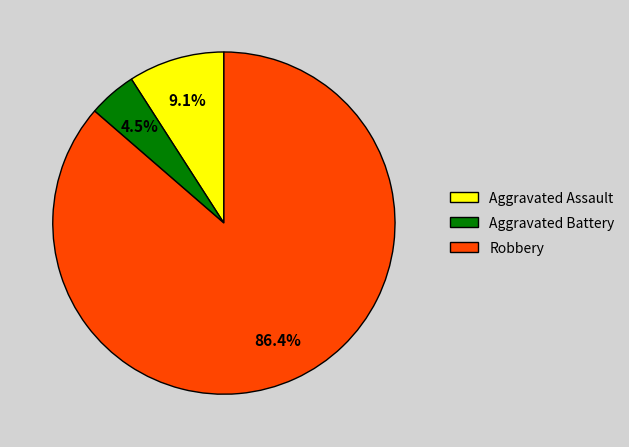

What percentage is the Robbery slice, to the nearest percent?

86%